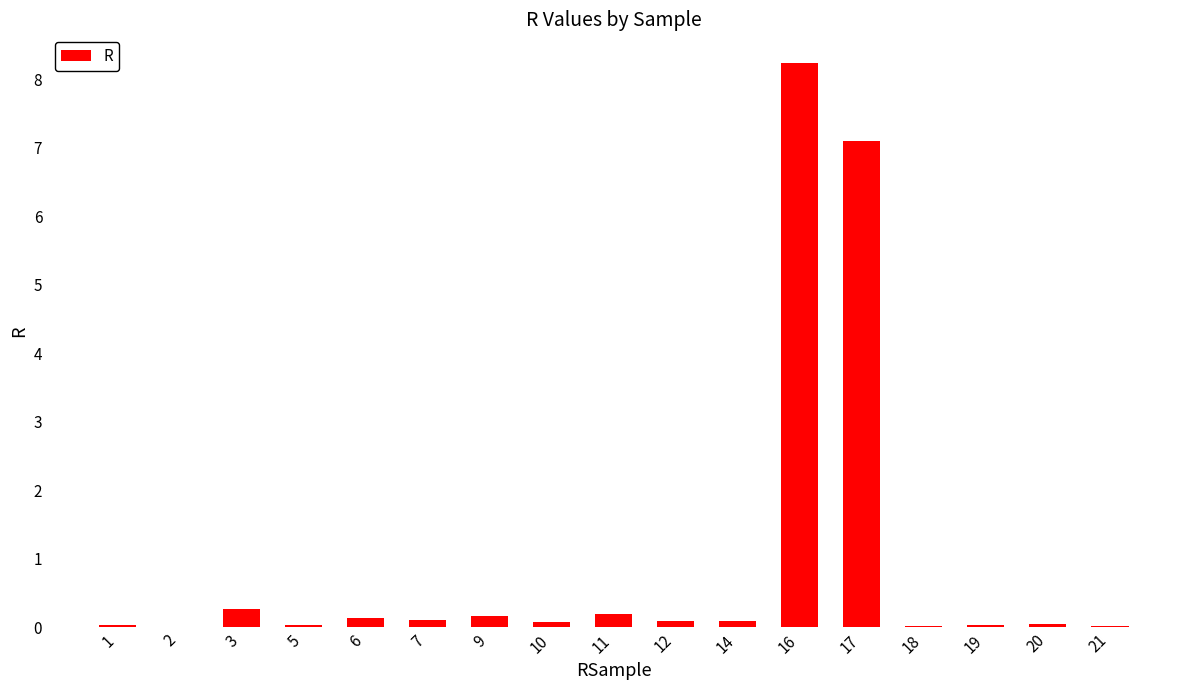

What is the sum of all values?

16.7